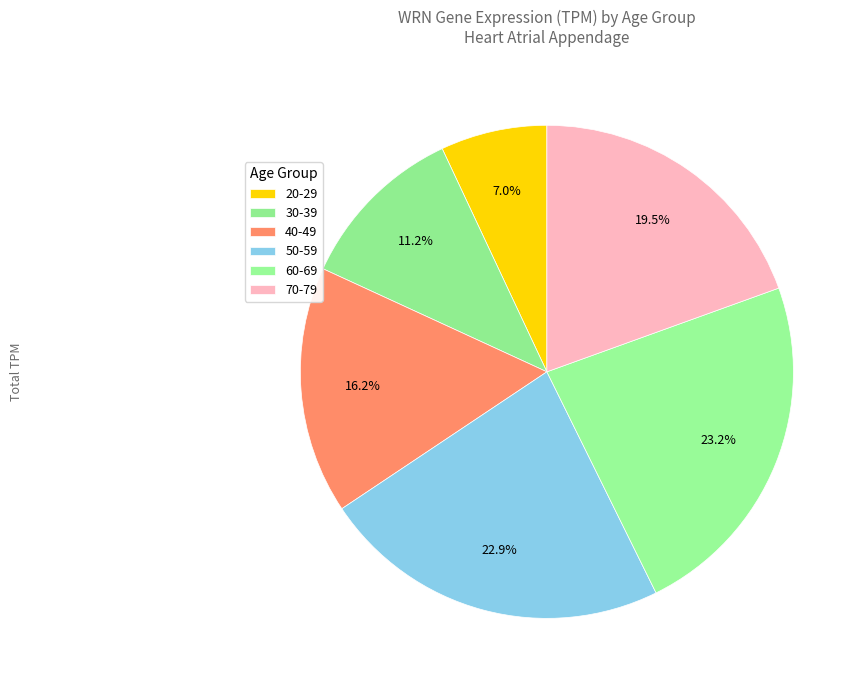

Count the number of slices in the pie.

6